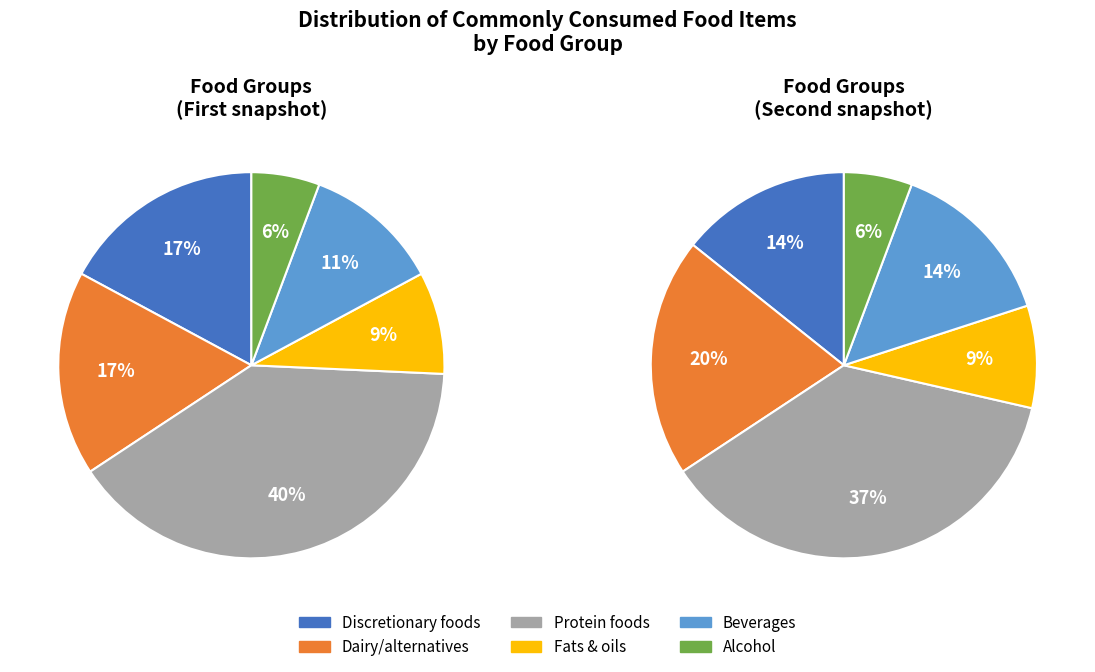

What is the ratio of the value at Fats & oils to the value at Dairy/alternatives?

0.5